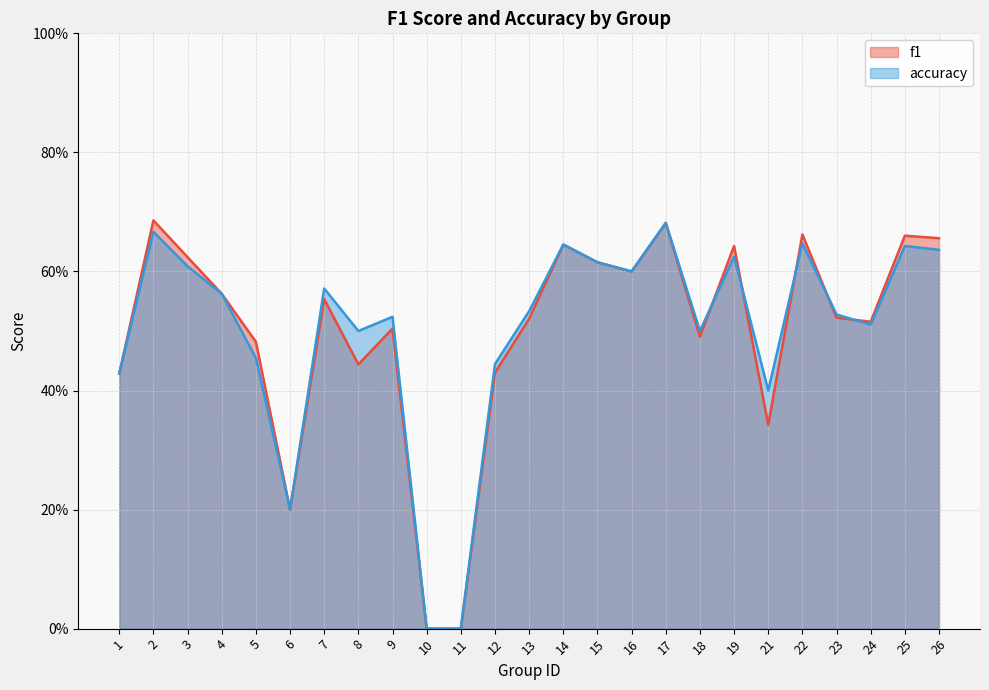

List the series in order of their overall mean, lowest first.

f1, accuracy